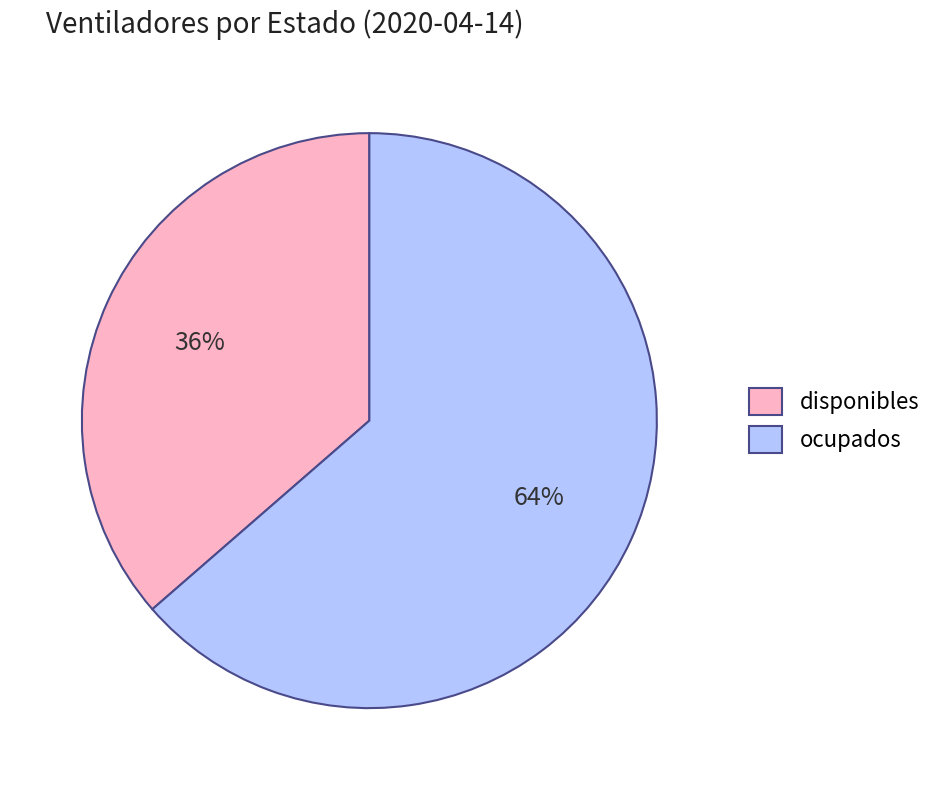

To the nearest percent, what percentage of the pie is disponibles?

36%